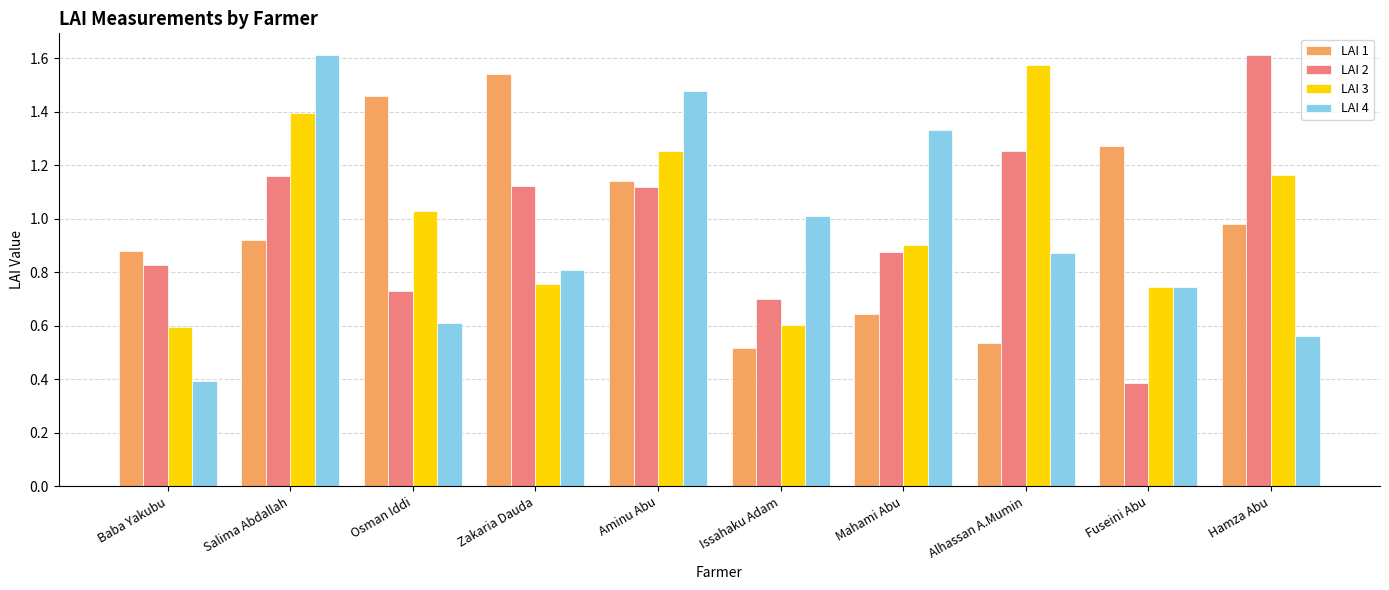

What is the total value across all series at Hamza Abu?

4.3